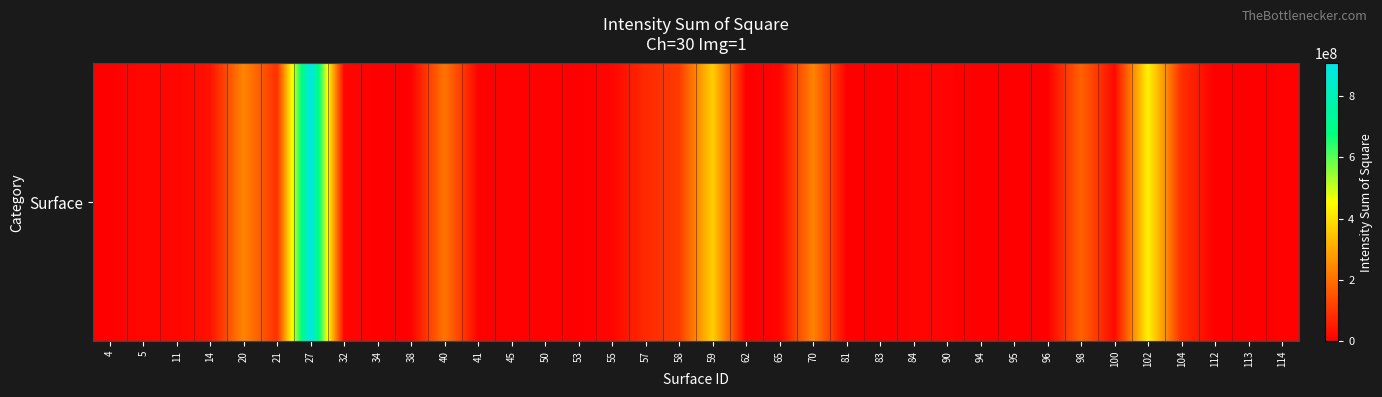

What is the average value?

85571272